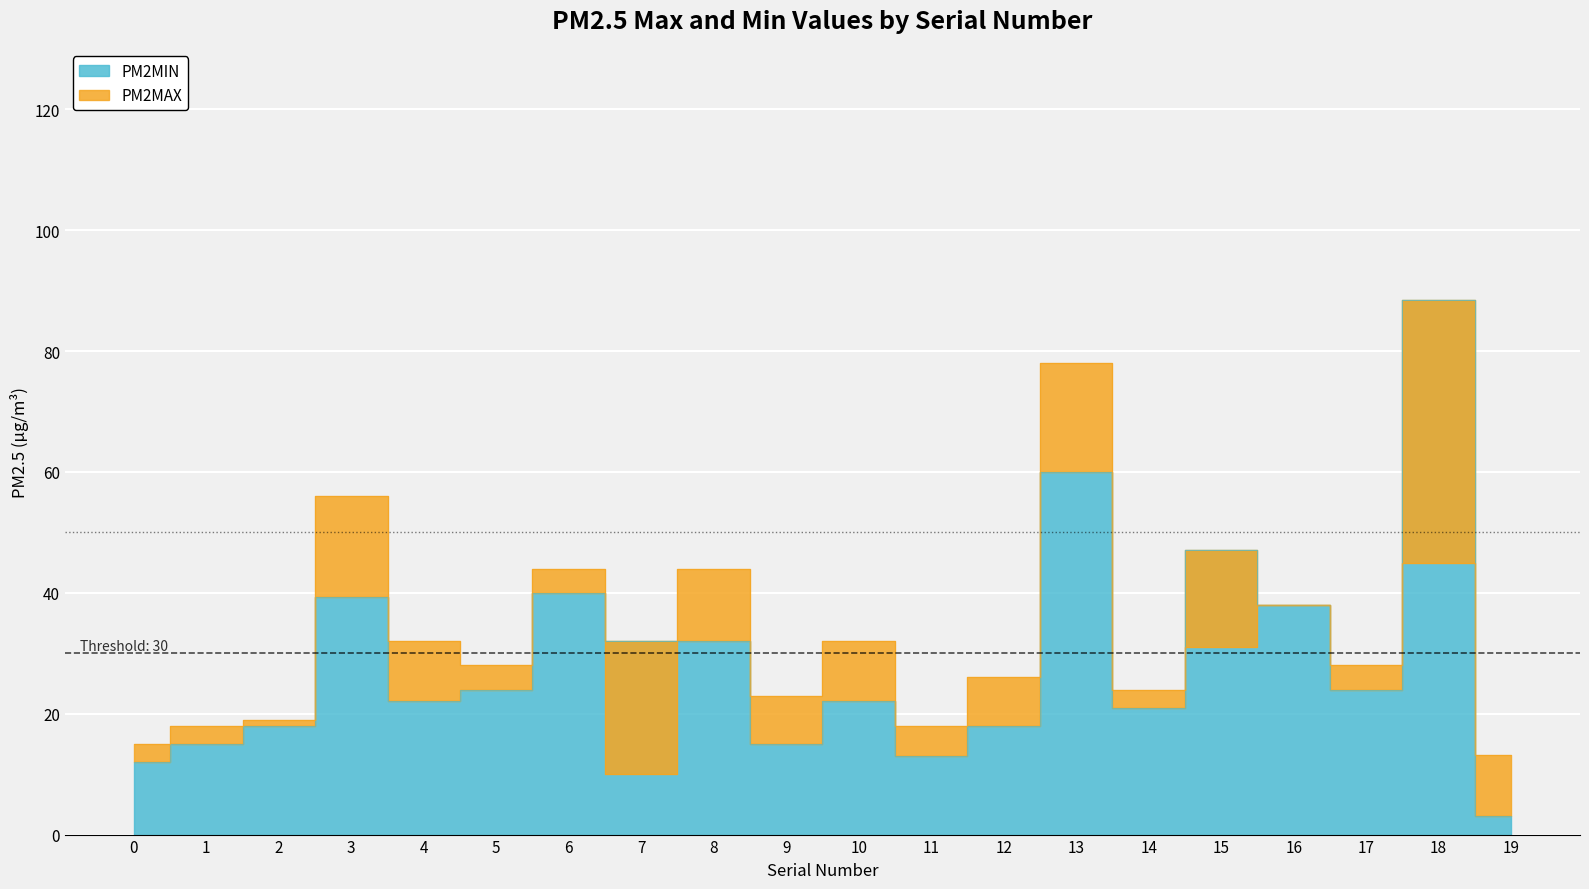

List the series in order of their overall mean, highest first.

PM2MAX, PM2MIN